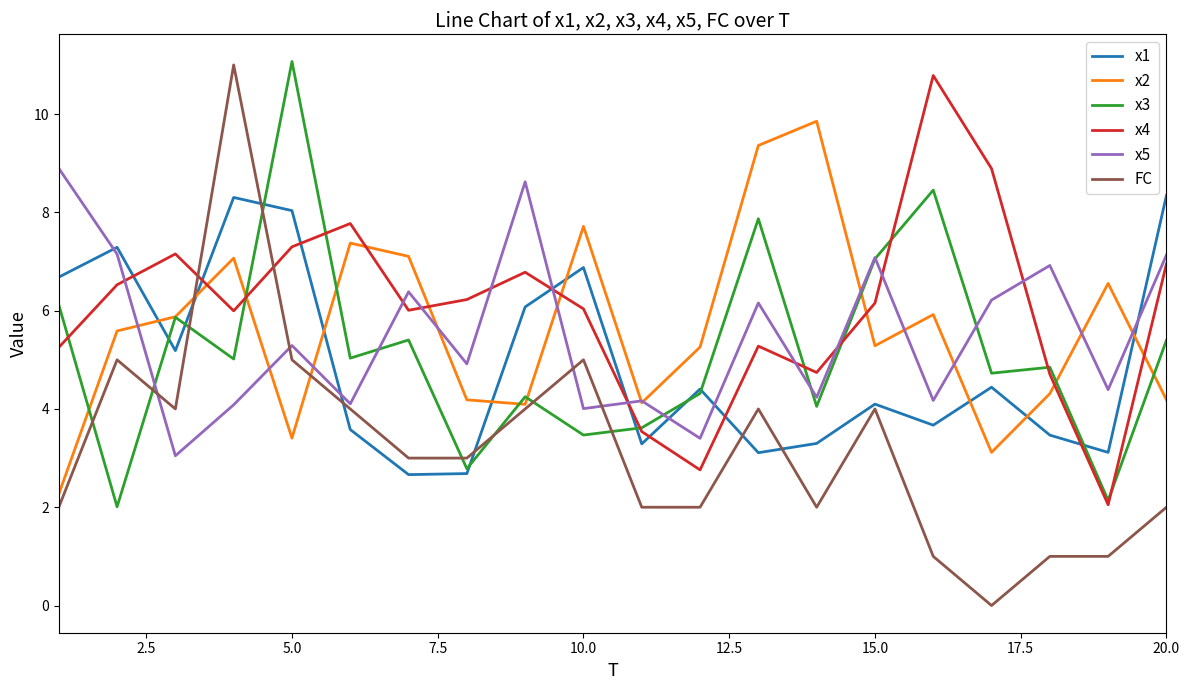

After their last crossing, which series has the higher values: FC or x4?

x4